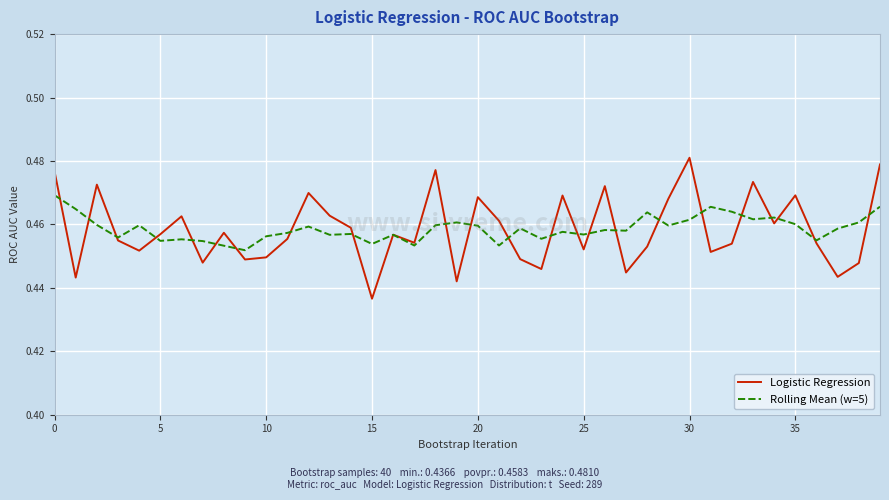

How many lines are shown in the chart?

2